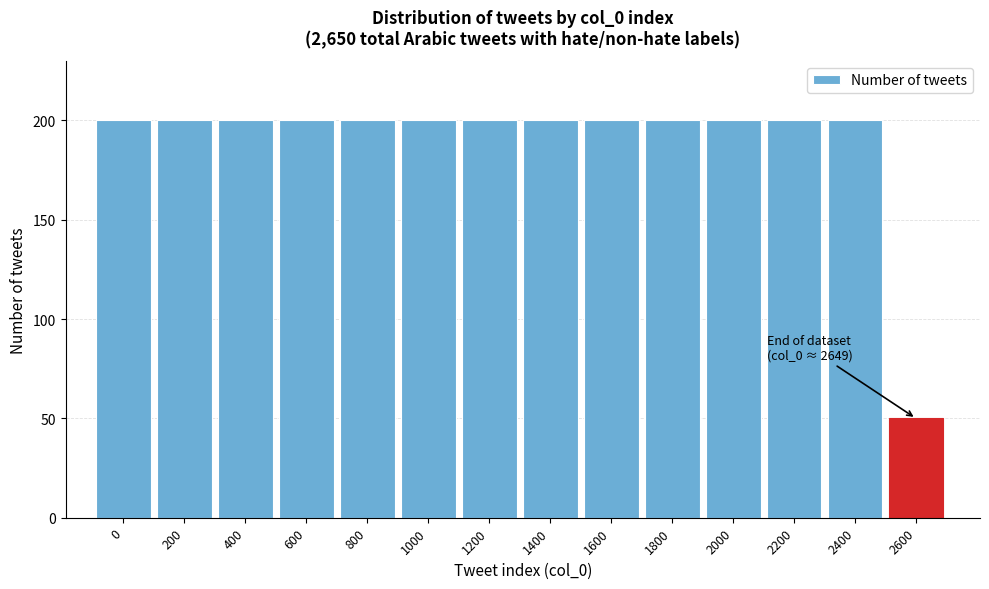

Reading right to left, extract all data points from this chart.

50	200	200	200	200	200	200	200	200	200	200	200	200	200